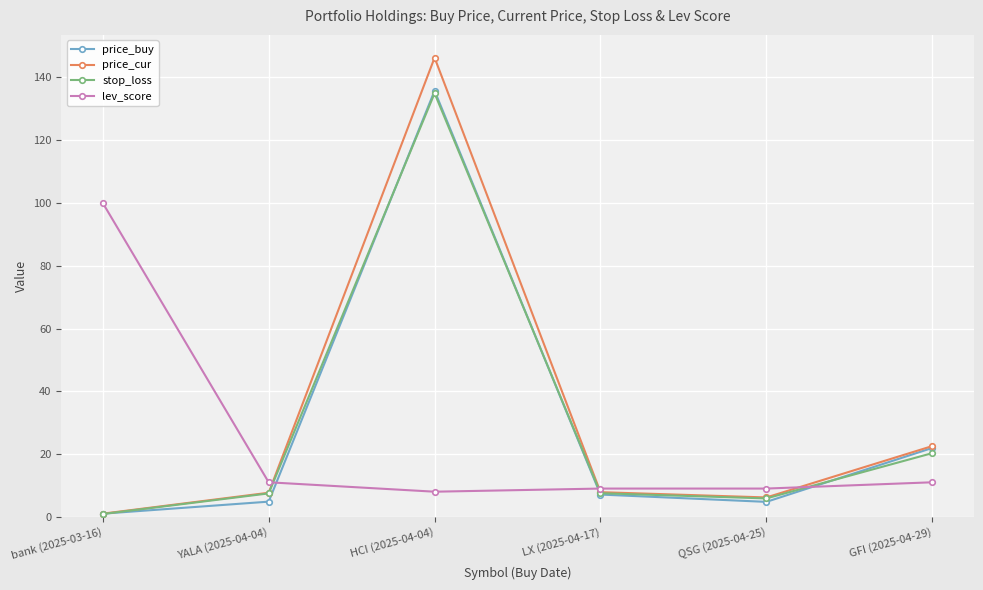

What is the difference between the second highest and minimum values in the stop_loss series?

19.4